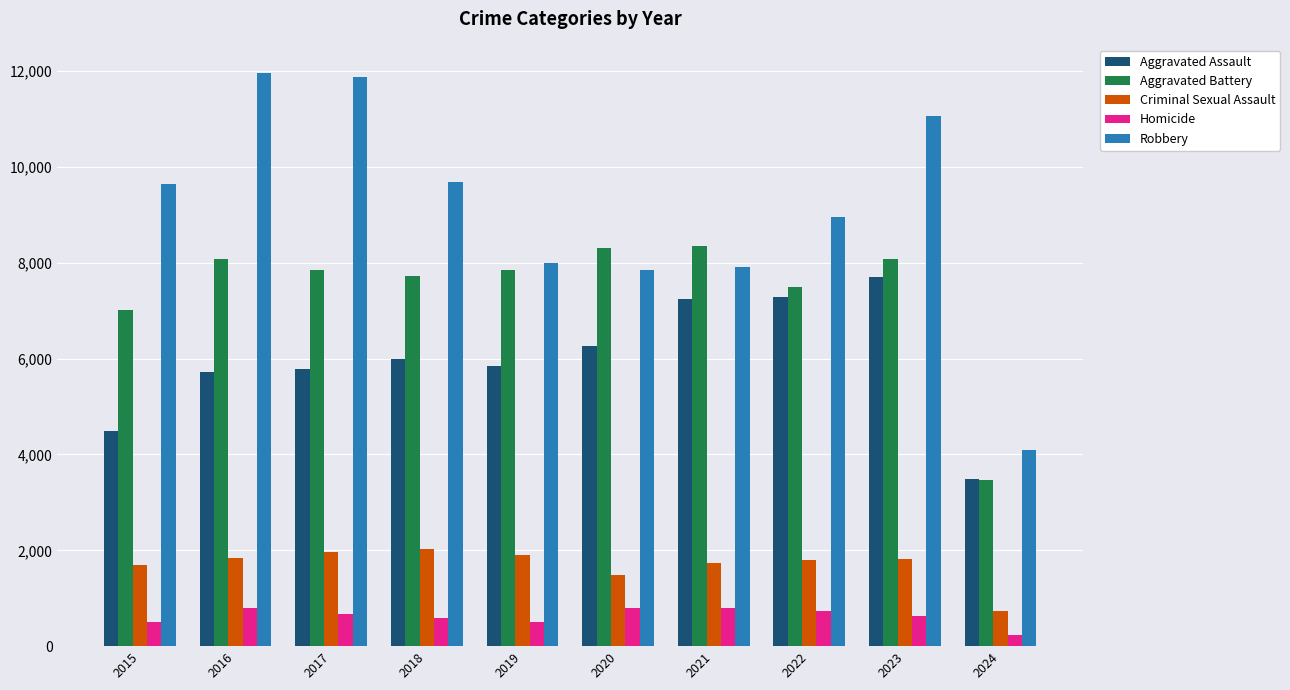

What is the sum of the Aggravated Battery values at 2022 and 2023?

15568